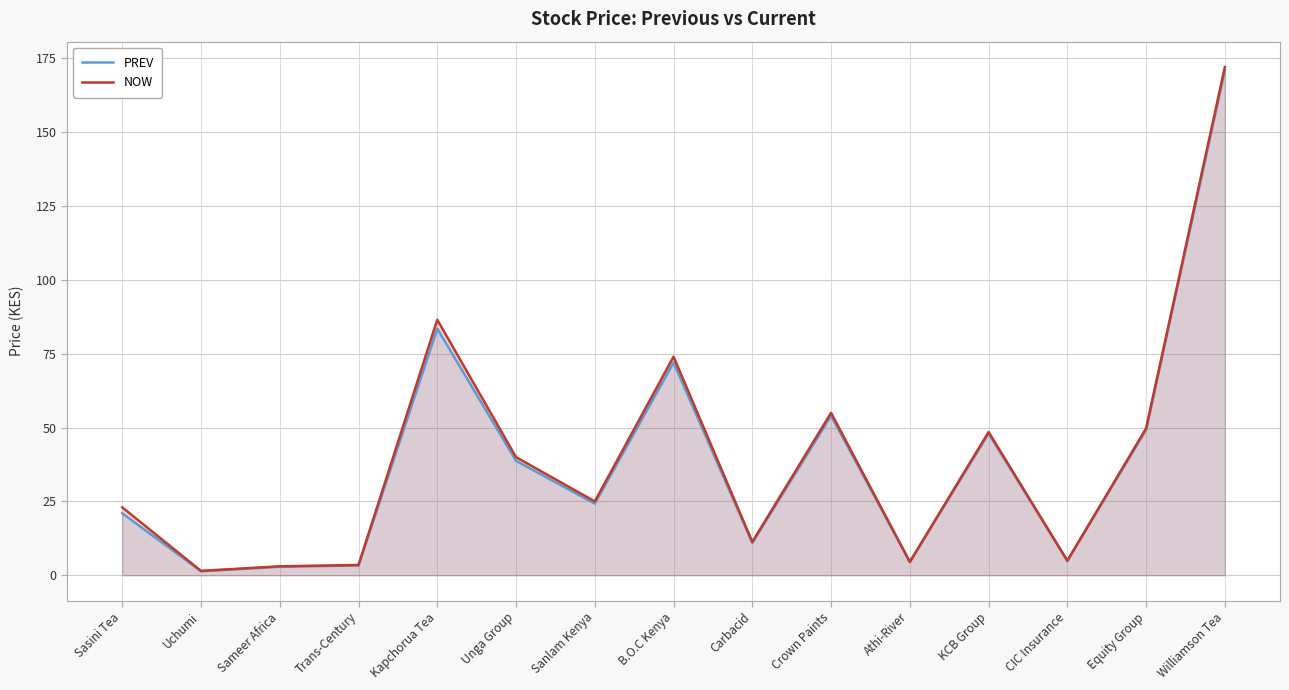

What is the sum of the NOW values at Carbacid and Sameer Africa?

14.4